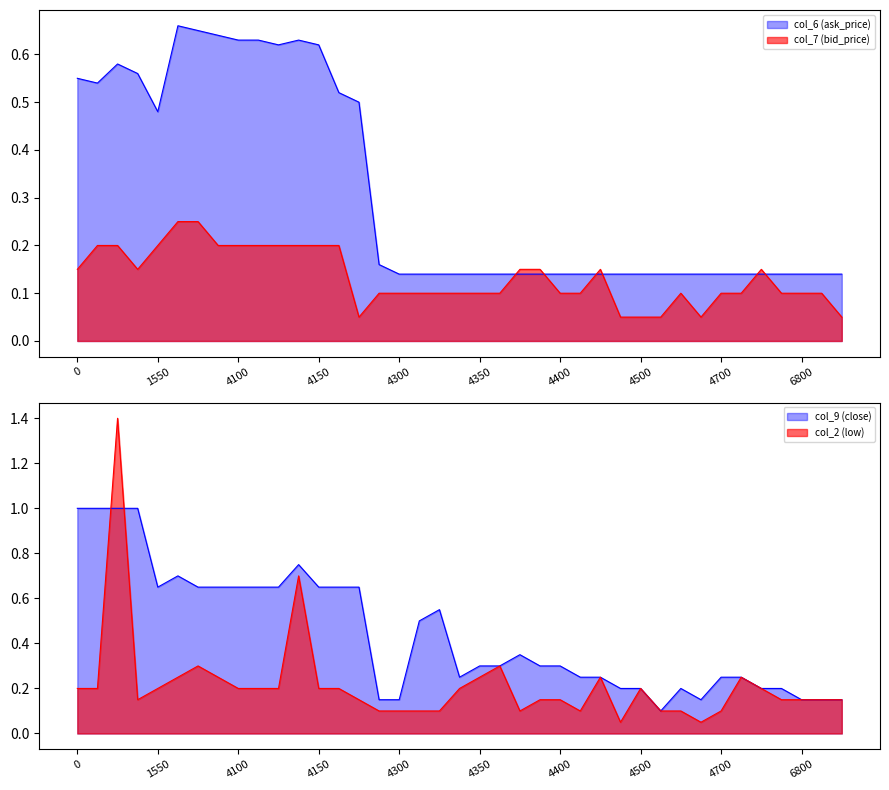

True or false: col_2 (low) has a value of 0.0 at 6500.

False